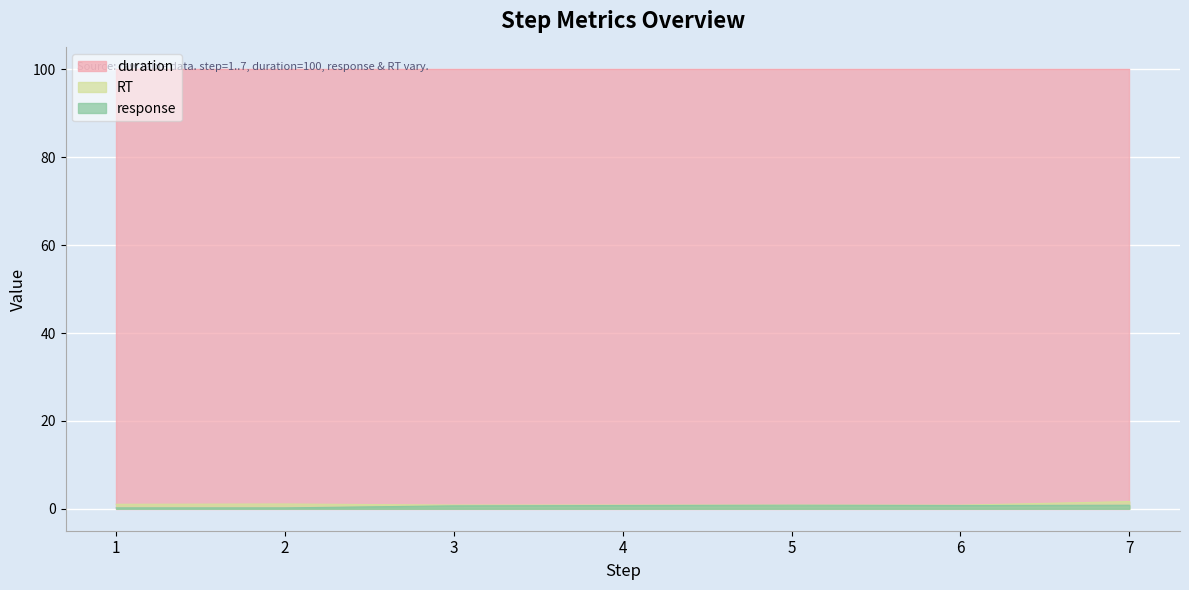

True or false: response and RT cross at least once.

False